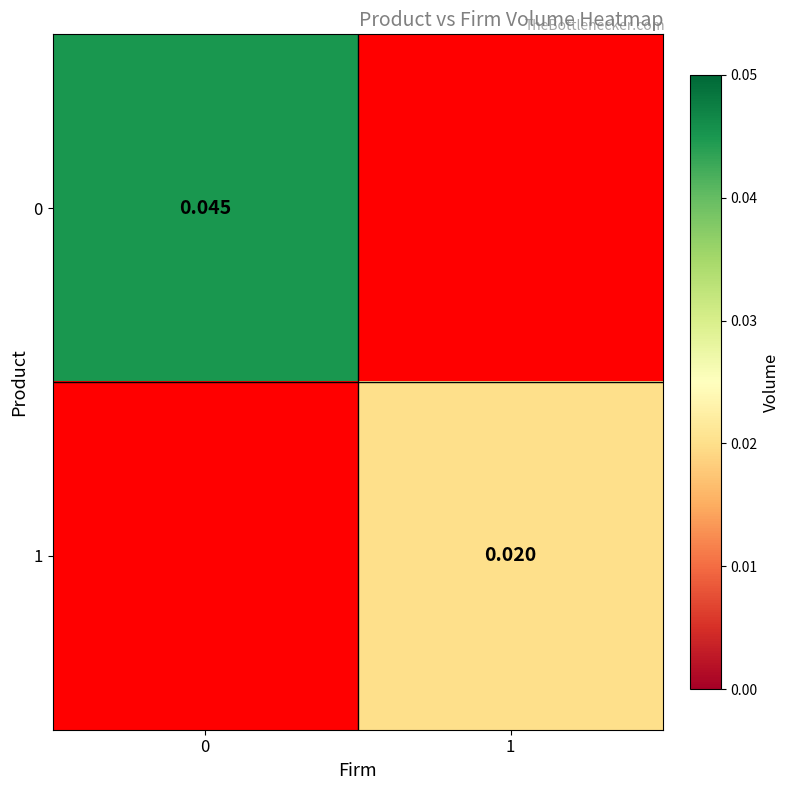

List the labels in order of 0 value, largest first.

0, 1